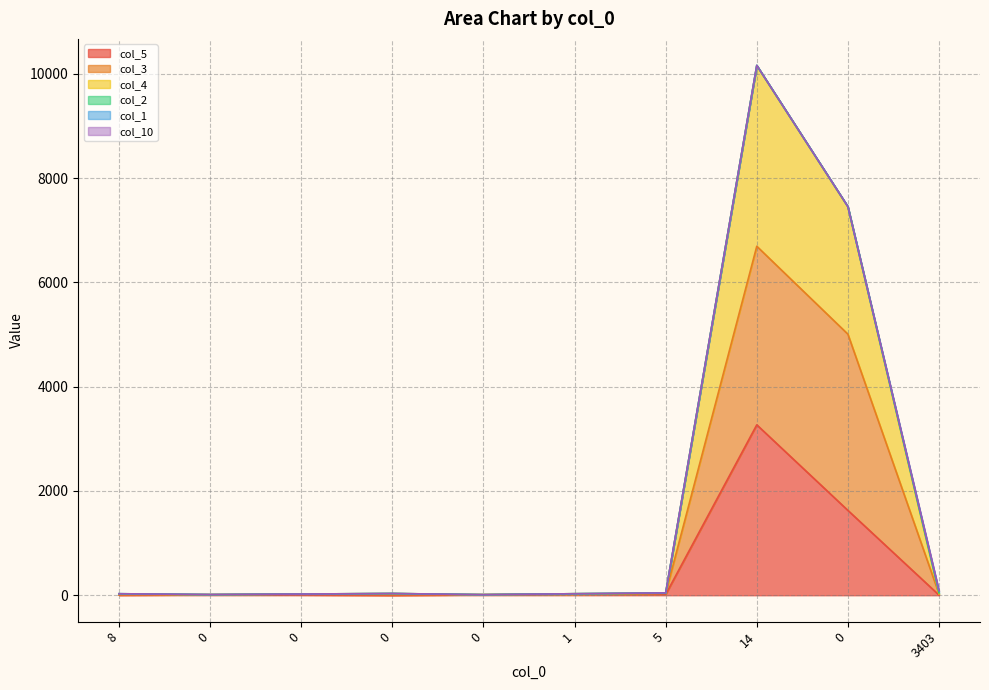

Where does the col_3 series first go above 23?

5